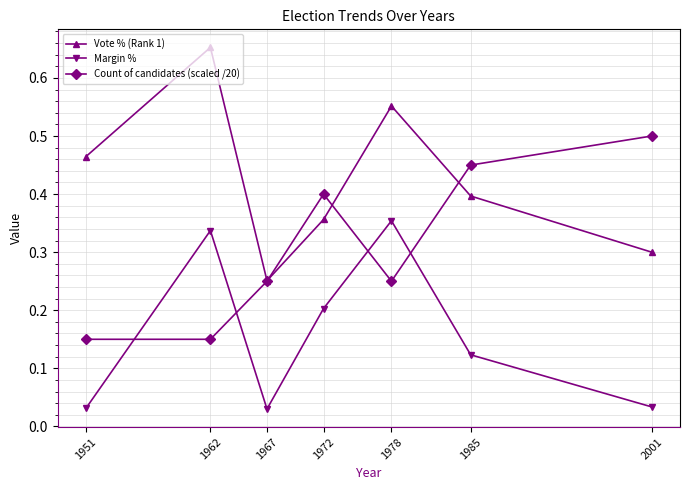

At how many categories does at least one series exceed 0?

7